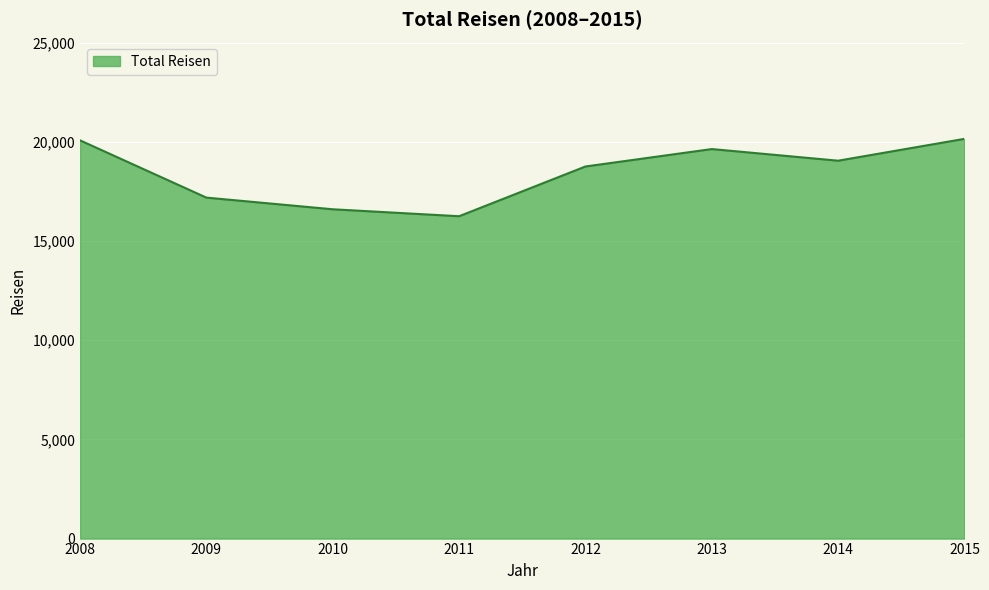

What is the difference between the values at 2012 and 2011?

2506.9